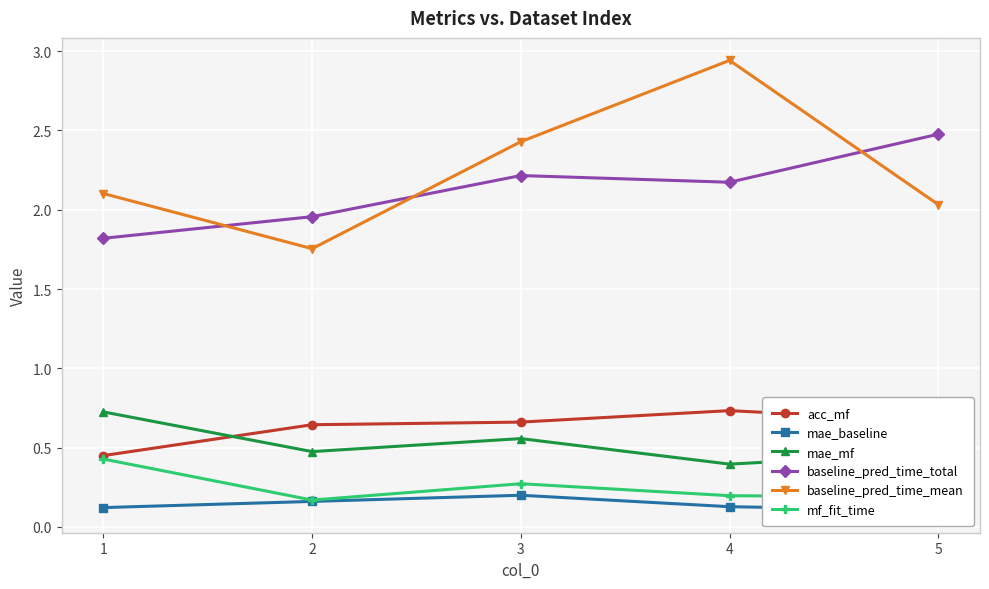

What is the difference between the maximum and minimum values in the mae_mf series?

0.3